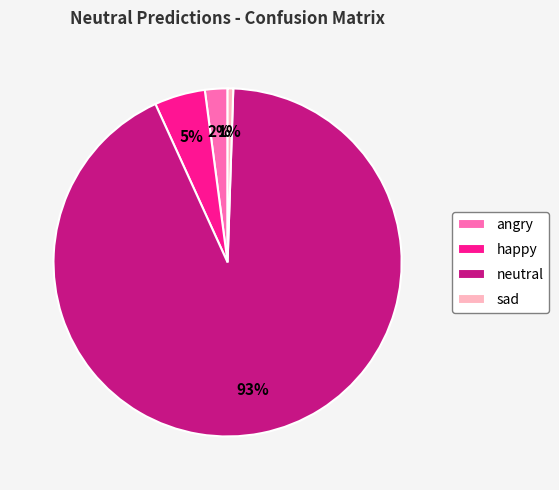

Is angry the majority of the pie?

No